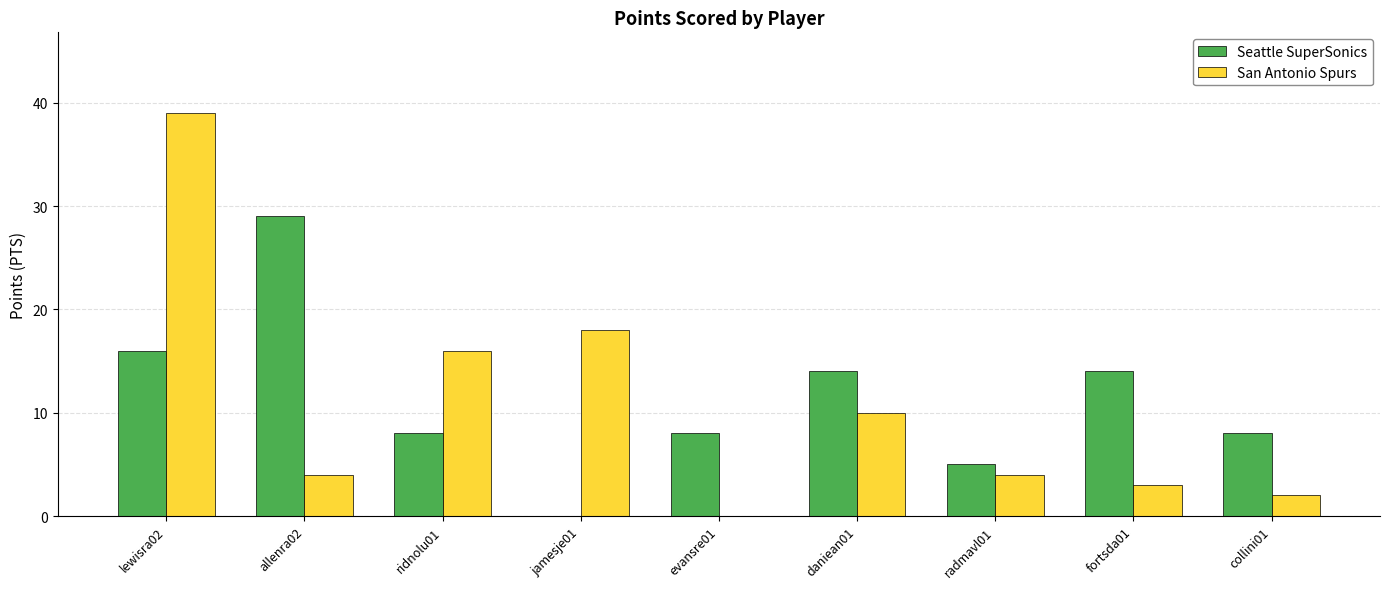

How many distinct data groups are displayed?

2